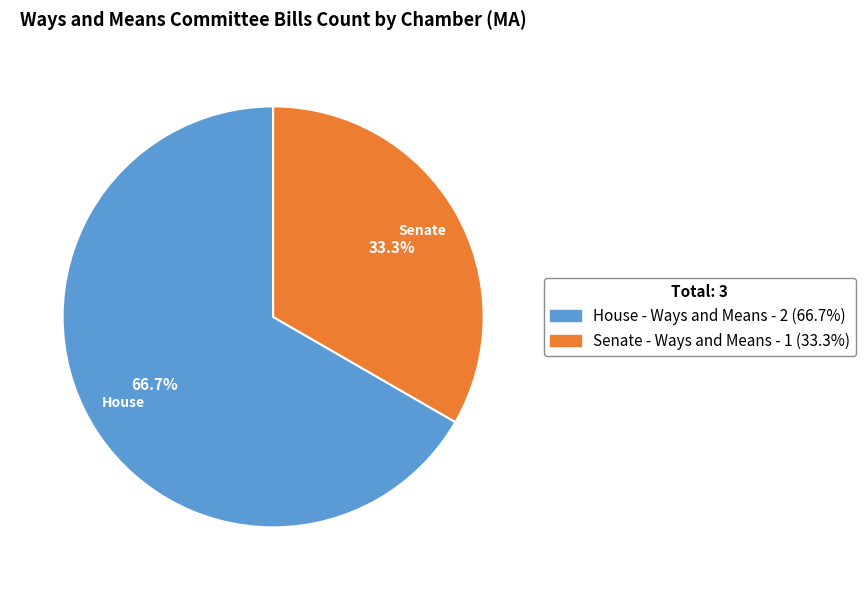

How much of the chart is everything except House?

33.3%